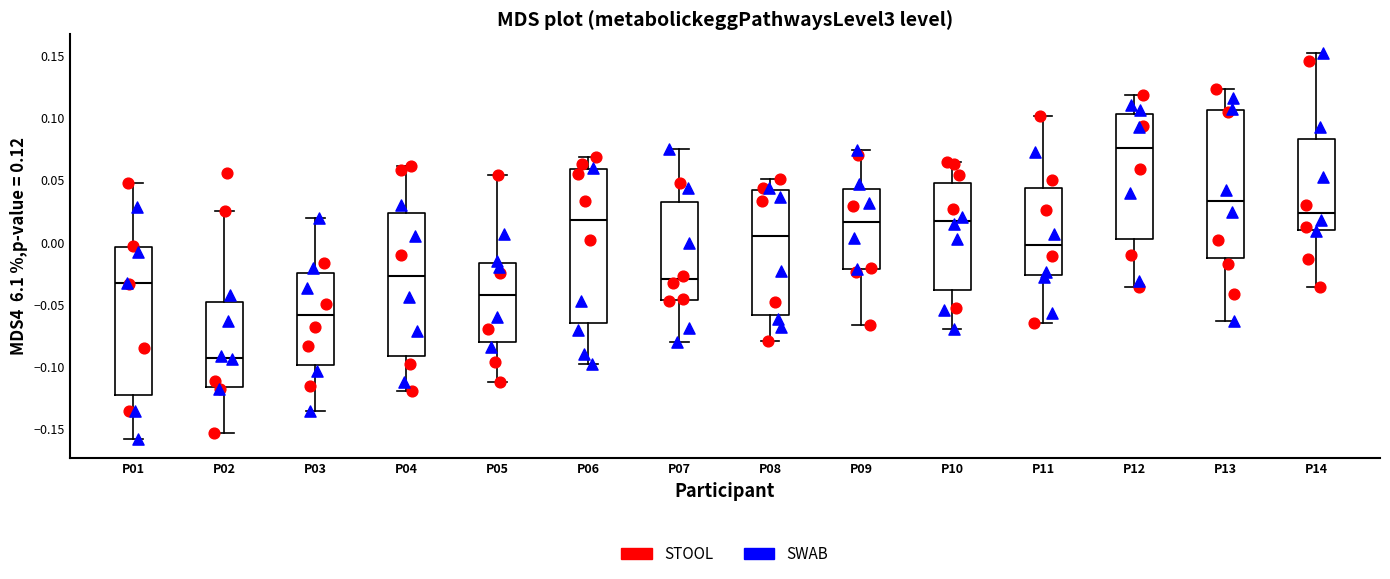

Reading left to right, read every box against the y-axis: the position of its median line, the range the box covers, and the ends of its whiskers. The values are not printed on the chart, so give them approximately, as read against the axis.

P01: median -0.035, box -0.125 to -0.005, whiskers -0.160 to 0.050
P02: median -0.090, box -0.115 to -0.050, whiskers -0.155 to 0.025
P03: median -0.060, box -0.100 to -0.025, whiskers -0.135 to 0.020
P04: median -0.025, box -0.090 to 0.025, whiskers -0.120 to 0.060
P05: median -0.040, box -0.080 to -0.015, whiskers -0.110 to 0.055
P06: median 0.020, box -0.065 to 0.060, whiskers -0.100 to 0.070
P07: median -0.030, box -0.045 to 0.030, whiskers -0.080 to 0.075
P08: median 0.005, box -0.060 to 0.040, whiskers -0.080 to 0.050
P09: median 0.015, box -0.020 to 0.045, whiskers -0.065 to 0.075
P10: median 0.015, box -0.040 to 0.050, whiskers -0.070 to 0.065
P11: median 0.000, box -0.025 to 0.045, whiskers -0.065 to 0.100
P12: median 0.075, box 0.000 to 0.105, whiskers -0.035 to 0.120
P13: median 0.035, box -0.010 to 0.105, whiskers -0.065 to 0.125
P14: median 0.025, box 0.010 to 0.085, whiskers -0.035 to 0.150